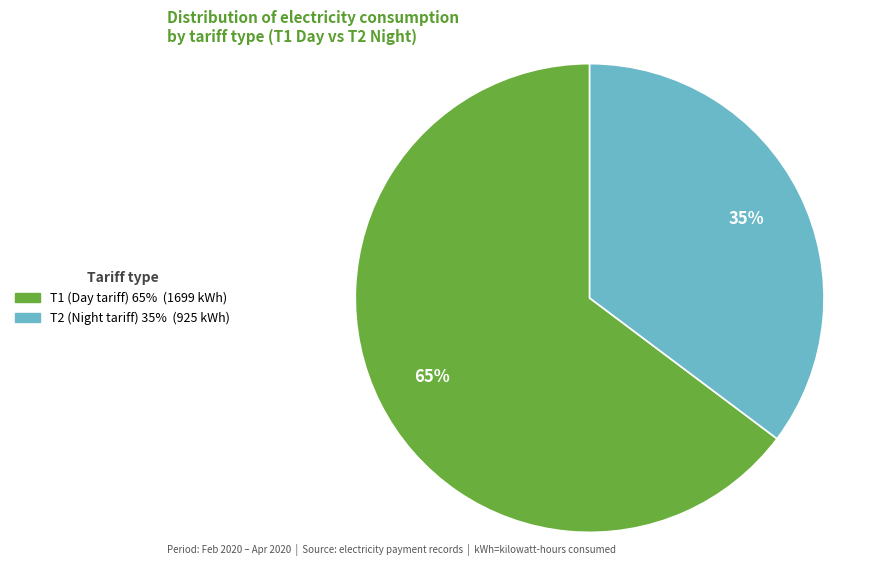

Is there a majority slice in this chart?

Yes